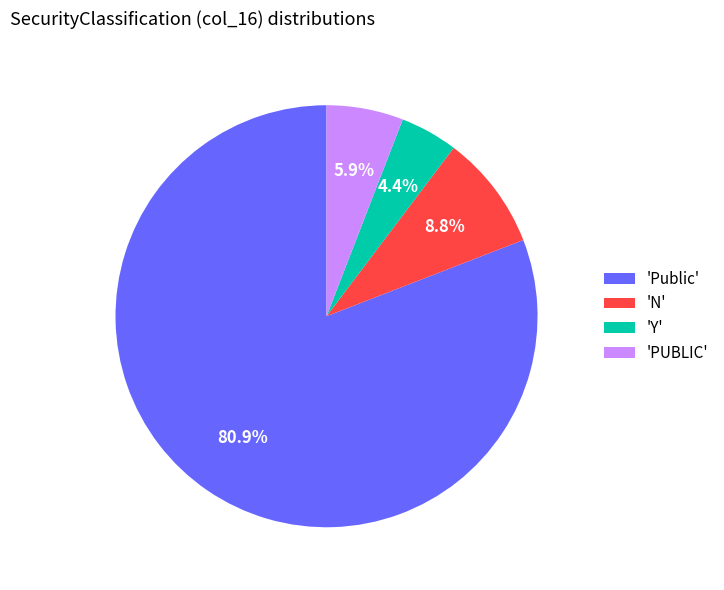

Between 'Public' and 'PUBLIC', which is larger?

'Public'